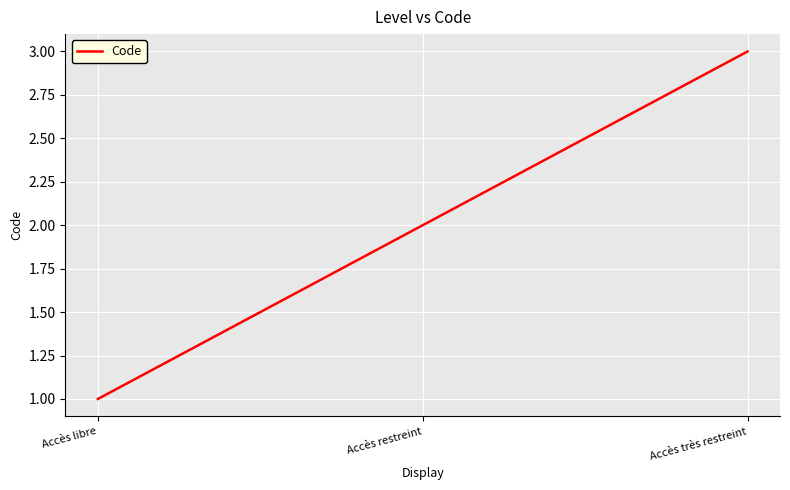

Rank the categories by value from lowest to highest.

Accès libre, Accès restreint, Accès très restreint